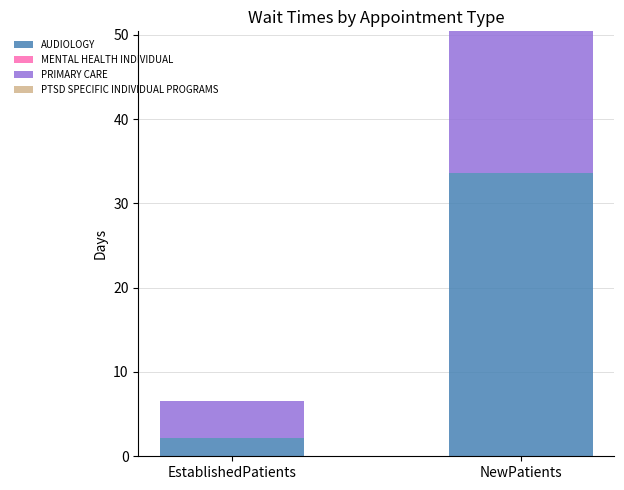

What is the sum of all AUDIOLOGY values?

35.8